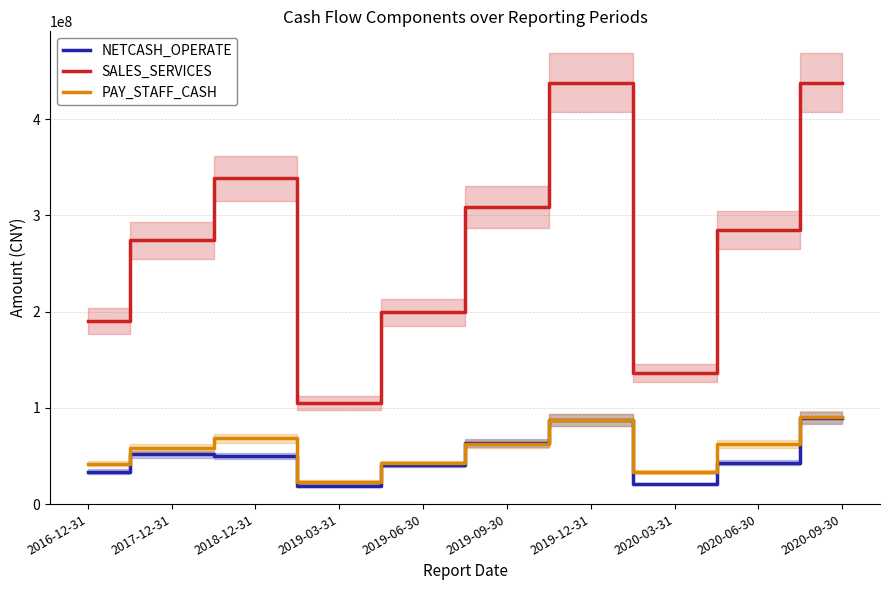

Where does the SALES_SERVICES series first go above 284657254?

2018-12-31